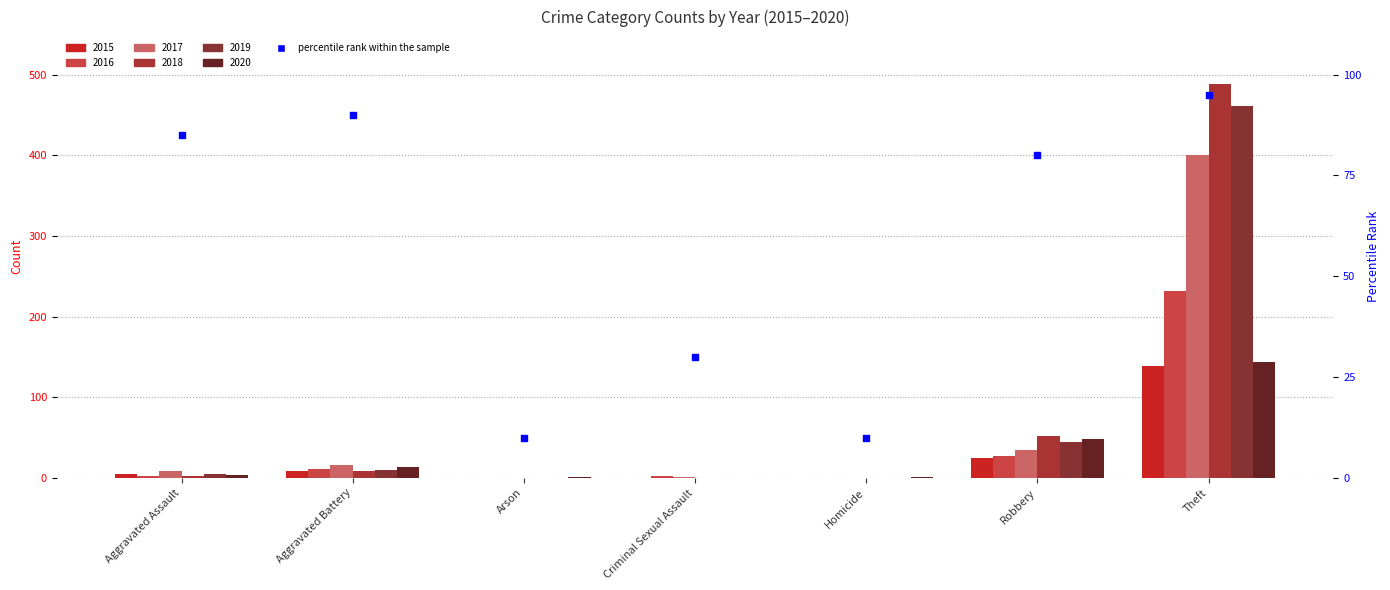

What is the change in value from Aggravated Assault to Homicide?

-75